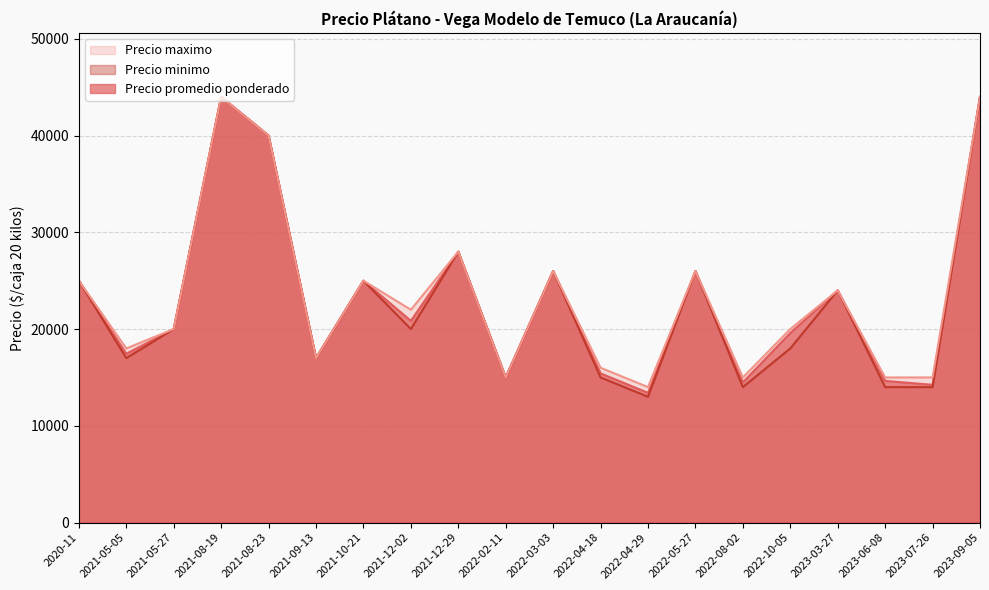

List the series in order of their peak value, lowest first.

Precio promedio ponderado, Precio minimo, Precio maximo